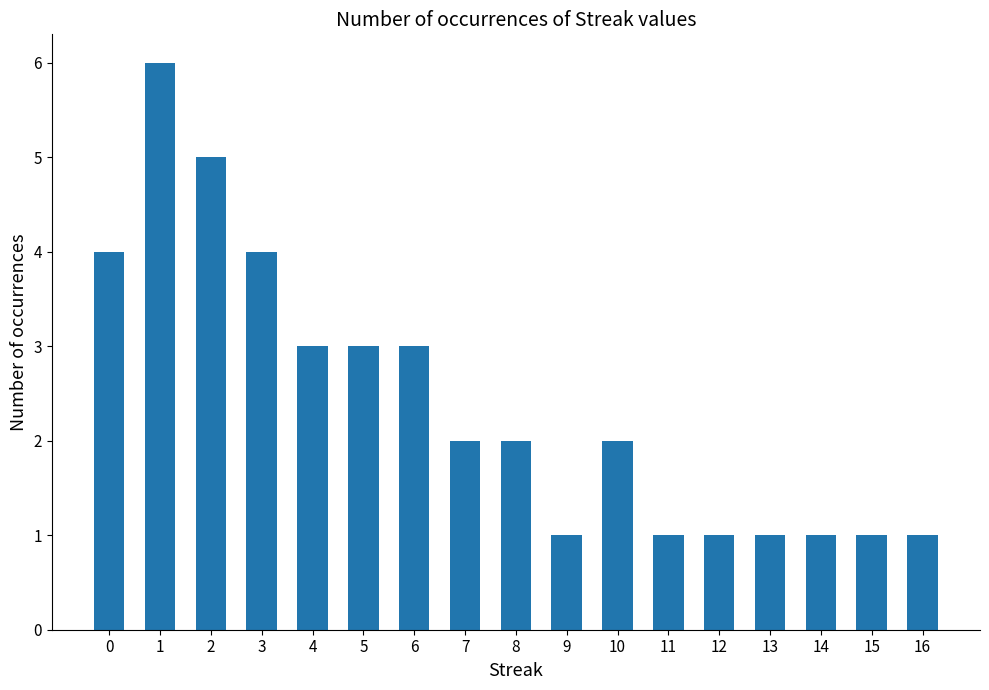

What is the average value?

2